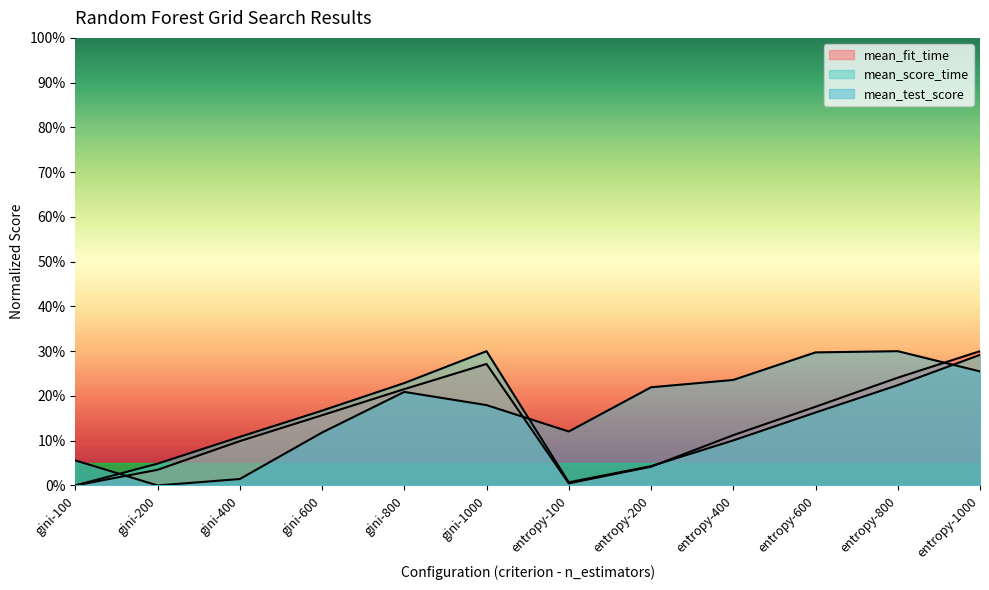

Which category has the lowest value across all series?

gini-100